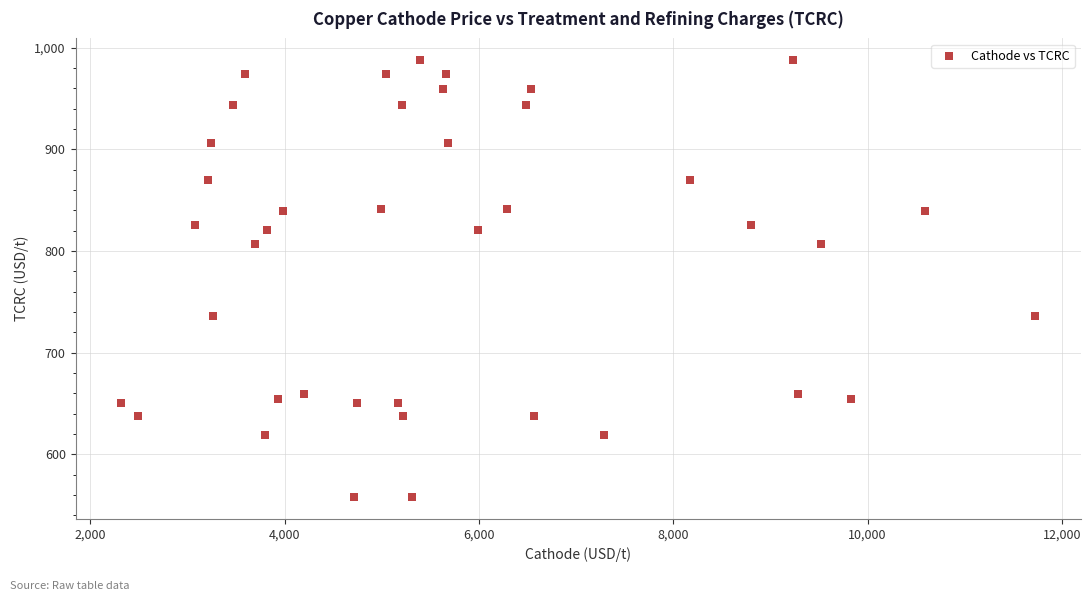

What is the range of X values (max minus min)?

9408.7